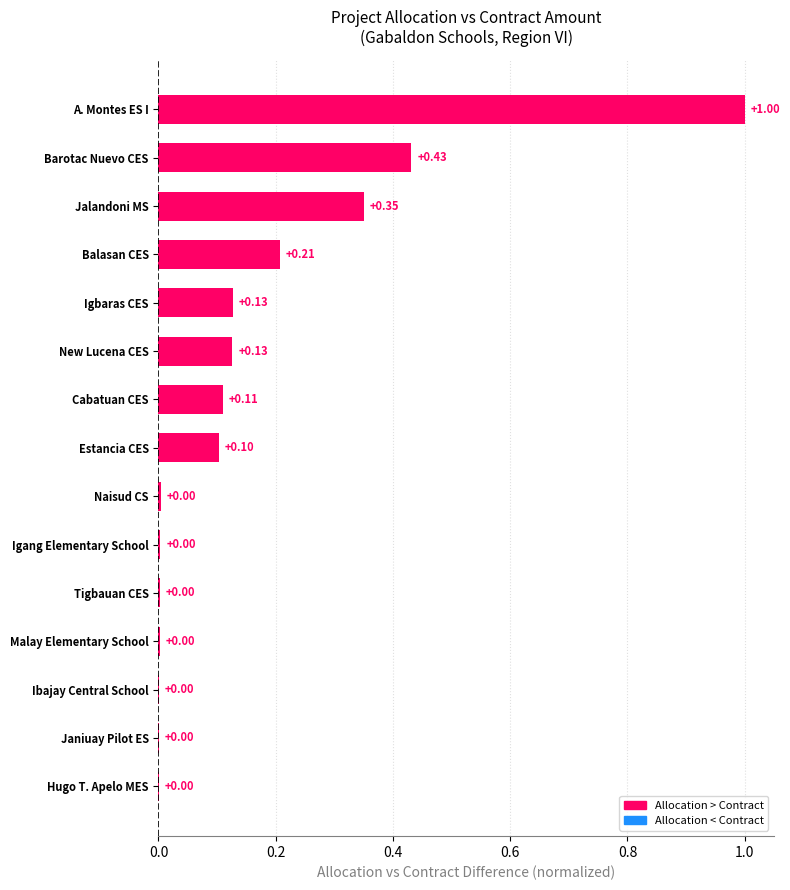

What is the sum of all values?

2.5